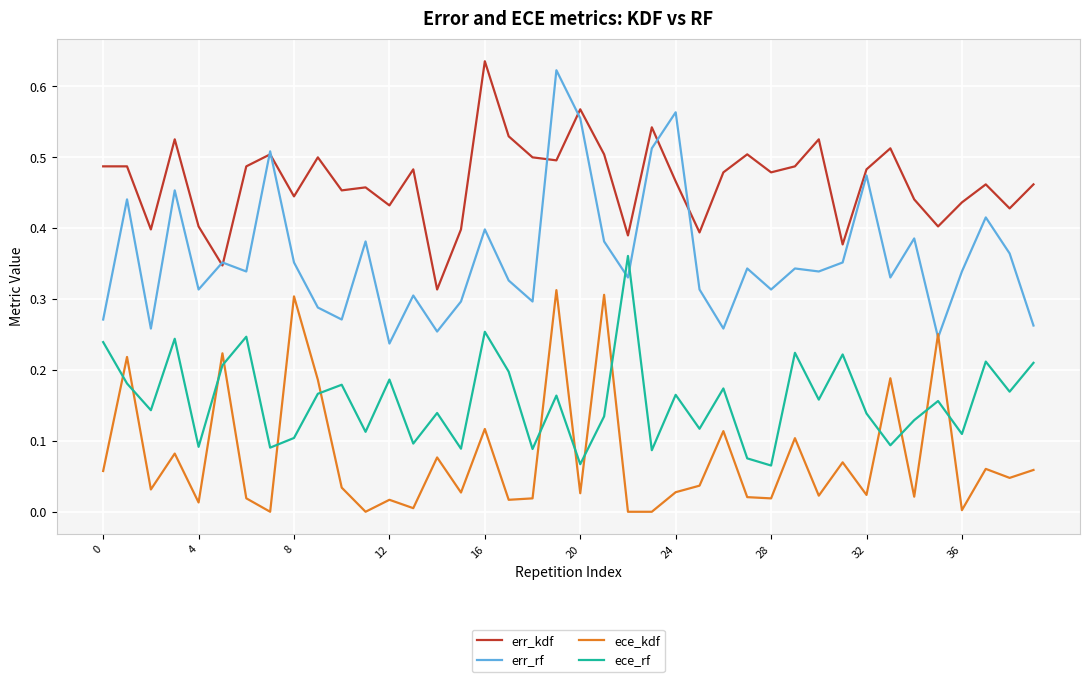

True or false: ece_kdf and ece_rf intersect in this chart.

True